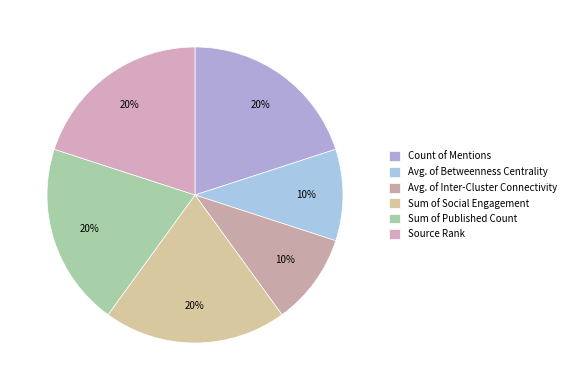

Is there a majority slice in this chart?

No